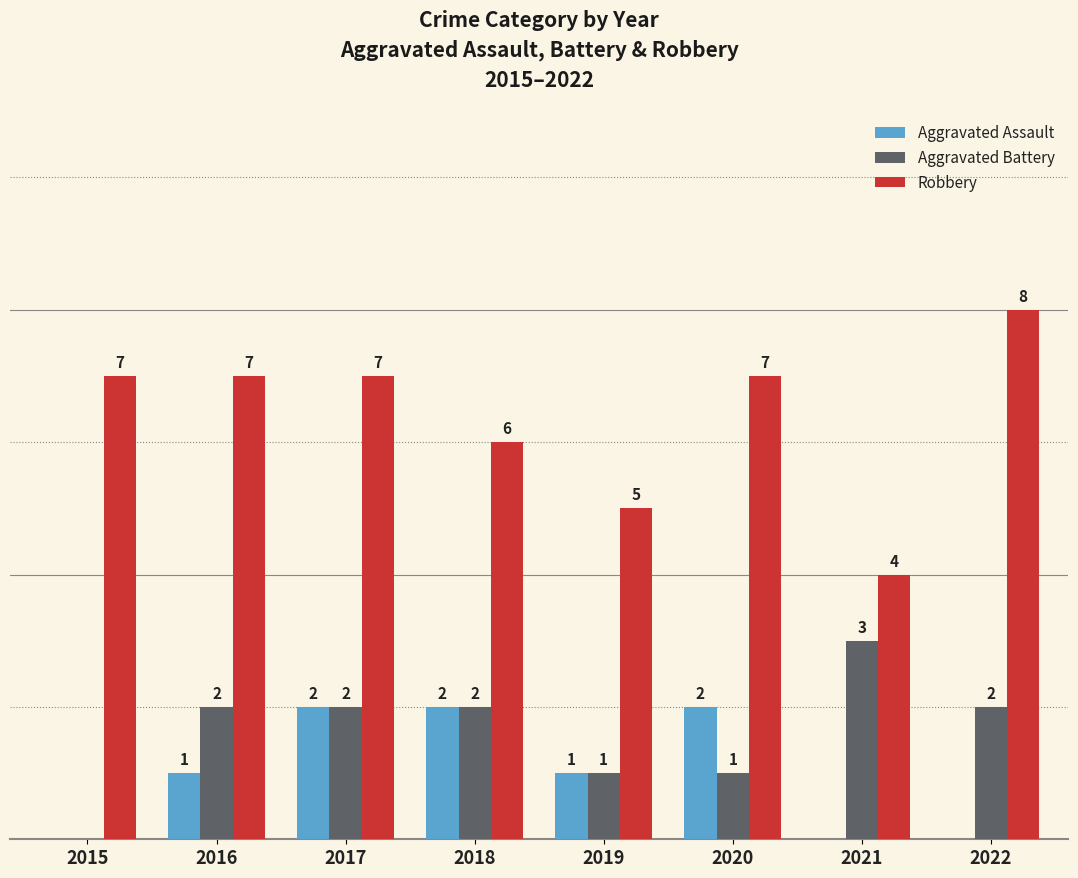

Is the value of Robbery at 2022 greater than the value of Aggravated Assault at 2016?

Yes